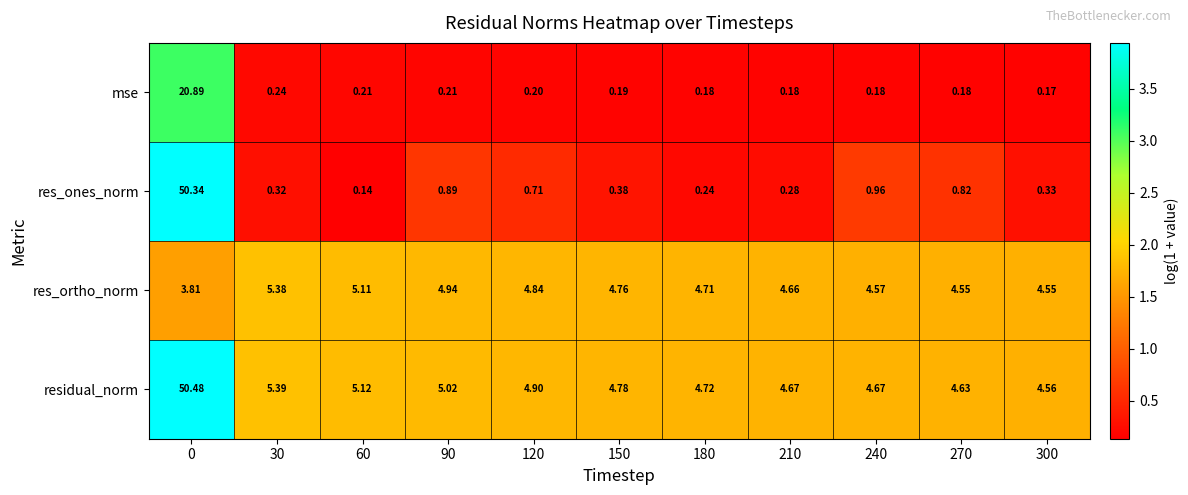

Rank the series at 240 from highest to lowest value.

residual_norm, res_ortho_norm, res_ones_norm, mse